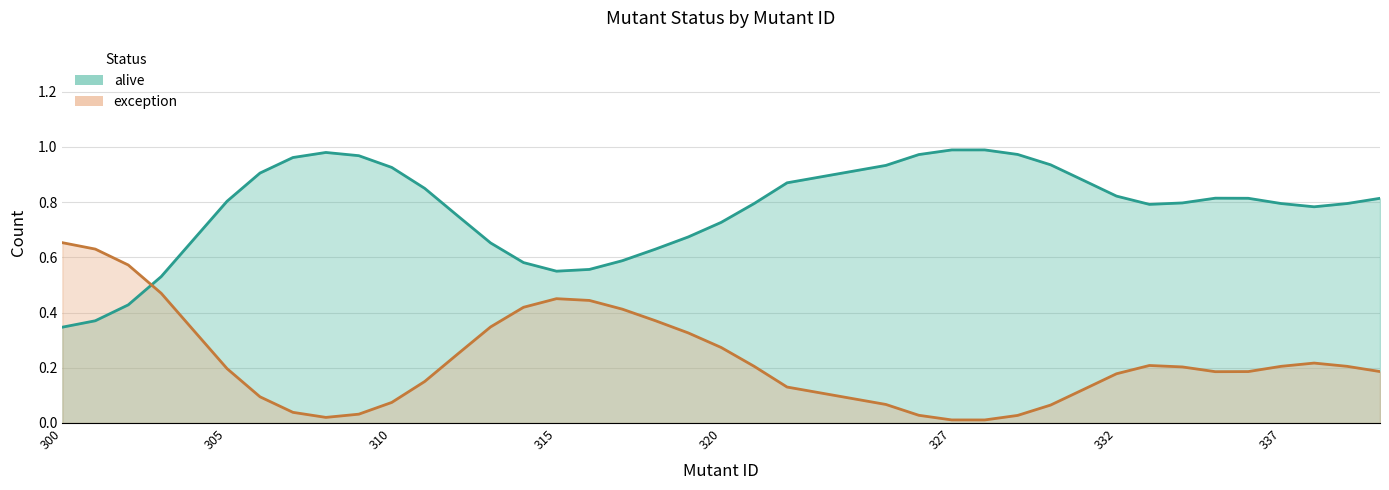

True or false: exception has a value of 0 at 336.

False